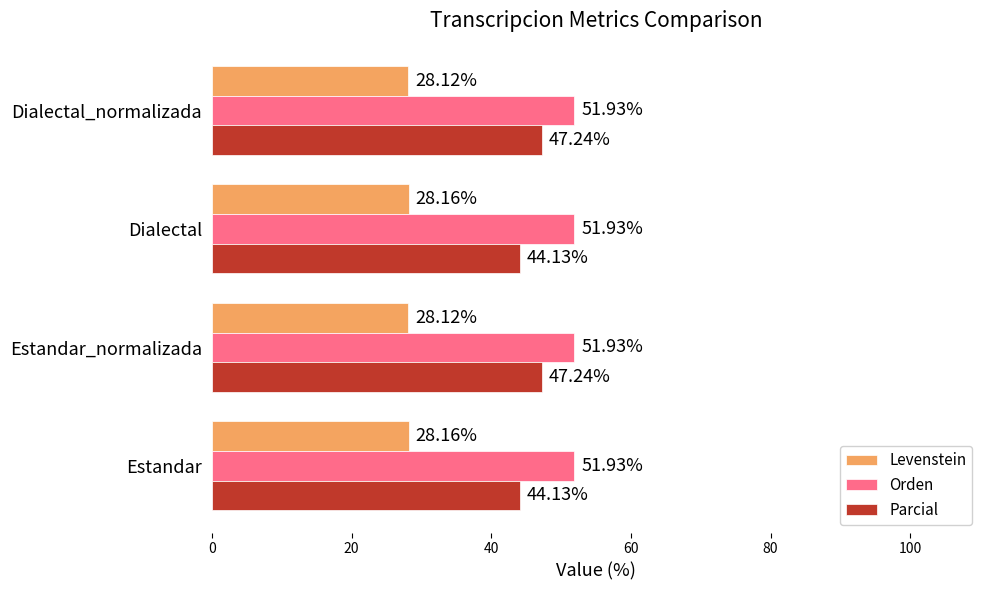

Which series has the largest range (max minus min)?

Parcial